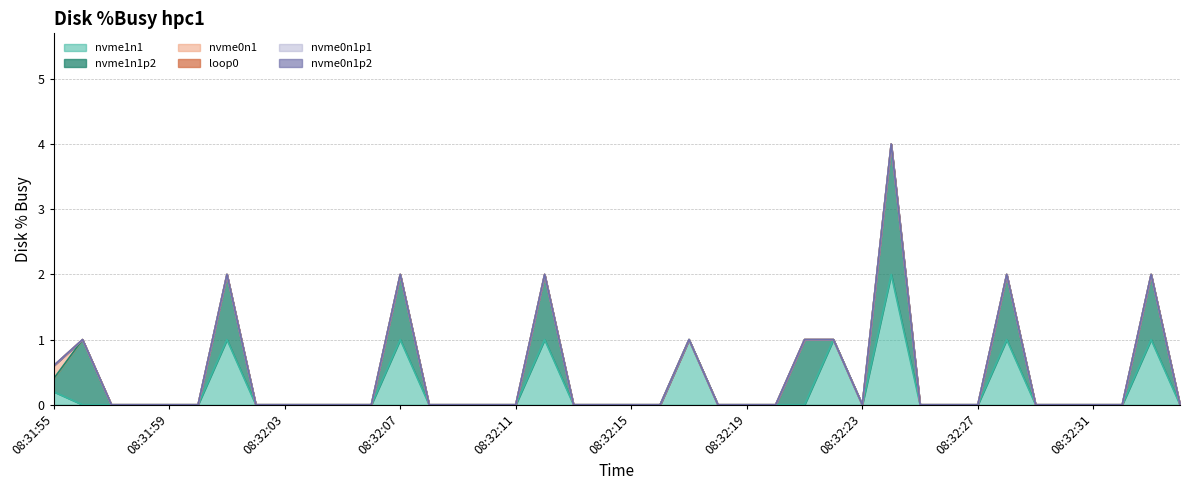

Reading left to right, transcribe all the data shown in this chart.

nvme1n1: 0.2	0.0	0.0	0.0	0.0	0.0	1.0	0.0	0.0	0.0	0.0	0.0	1.0	0.0	0.0	0.0	0.0	1.0	0.0	0.0	0.0	0.0	1.0	0.0	0.0	0.0	0.0	1.0	0.0	2.0	0.0	0.0	0.0	1.0	0.0	0.0	0.0	0.0	1.0	0.0
nvme1n1p2: 0.2	1.0	0.0	0.0	0.0	0.0	1.0	0.0	0.0	0.0	0.0	0.0	1.0	0.0	0.0	0.0	0.0	1.0	0.0	0.0	0.0	0.0	0.0	0.0	0.0	0.0	1.0	0.0	0.0	2.0	0.0	0.0	0.0	1.0	0.0	0.0	0.0	0.0	1.0	0.0
nvme0n1: 0.2	0.0	0.0	0.0	0.0	0.0	0.0	0.0	0.0	0.0	0.0	0.0	0.0	0.0	0.0	0.0	0.0	0.0	0.0	0.0	0.0	0.0	0.0	0.0	0.0	0.0	0.0	0.0	0.0	0.0	0.0	0.0	0.0	0.0	0.0	0.0	0.0	0.0	0.0	0.0
loop0: 0.0	0.0	0.0	0.0	0.0	0.0	0.0	0.0	0.0	0.0	0.0	0.0	0.0	0.0	0.0	0.0	0.0	0.0	0.0	0.0	0.0	0.0	0.0	0.0	0.0	0.0	0.0	0.0	0.0	0.0	0.0	0.0	0.0	0.0	0.0	0.0	0.0	0.0	0.0	0.0
nvme0n1p1: 0.0	0.0	0.0	0.0	0.0	0.0	0.0	0.0	0.0	0.0	0.0	0.0	0.0	0.0	0.0	0.0	0.0	0.0	0.0	0.0	0.0	0.0	0.0	0.0	0.0	0.0	0.0	0.0	0.0	0.0	0.0	0.0	0.0	0.0	0.0	0.0	0.0	0.0	0.0	0.0
nvme0n1p2: 0.0	0.0	0.0	0.0	0.0	0.0	0.0	0.0	0.0	0.0	0.0	0.0	0.0	0.0	0.0	0.0	0.0	0.0	0.0	0.0	0.0	0.0	0.0	0.0	0.0	0.0	0.0	0.0	0.0	0.0	0.0	0.0	0.0	0.0	0.0	0.0	0.0	0.0	0.0	0.0